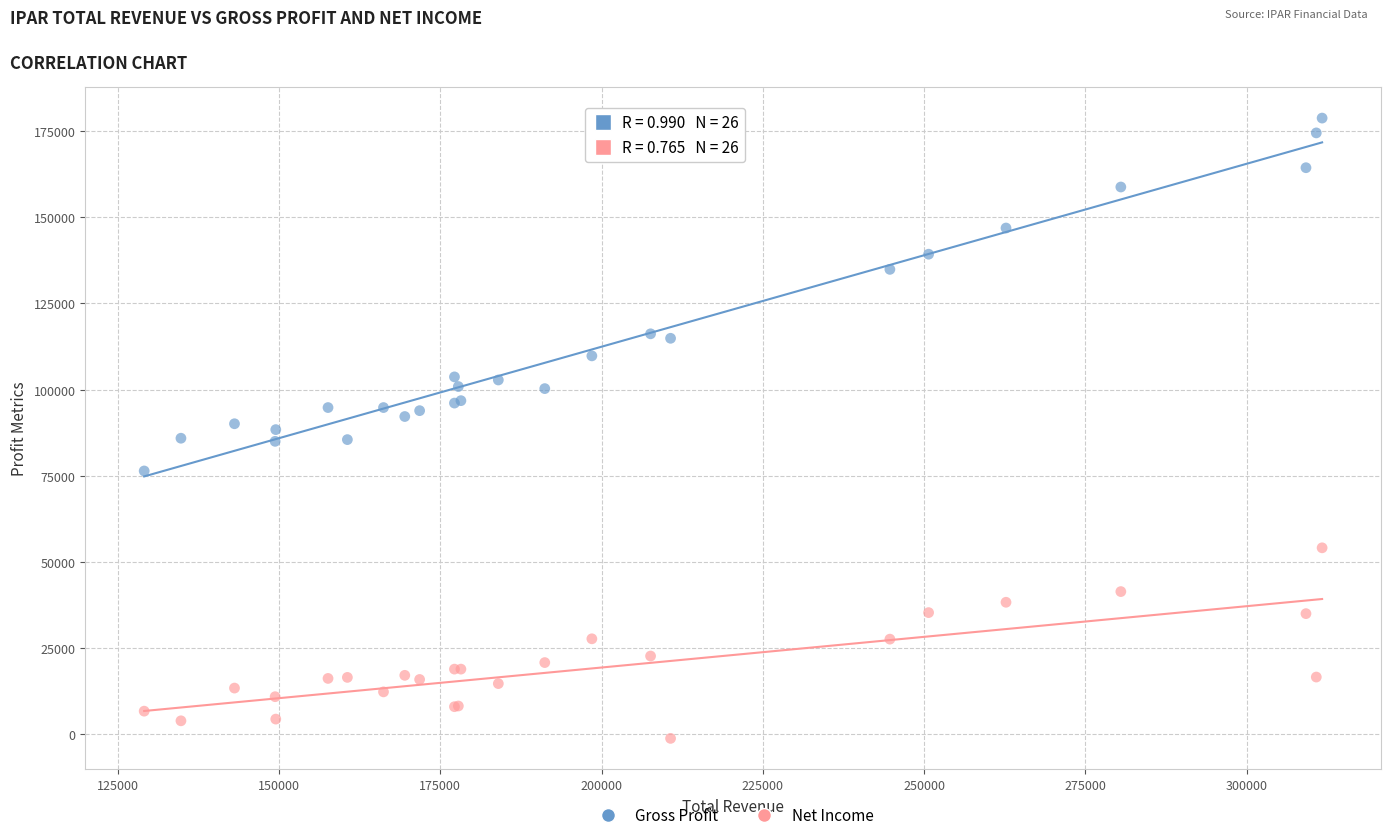

Which series contains the lowest Y value?

Net Income